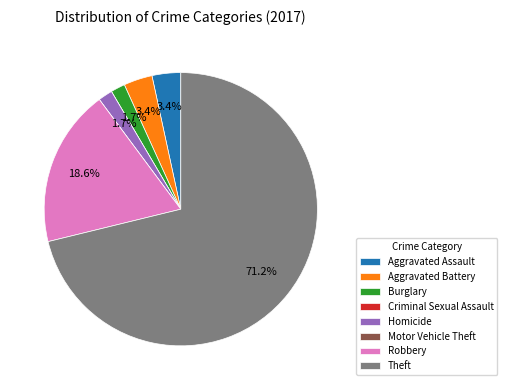

What is the largest slice in the pie chart?

Theft